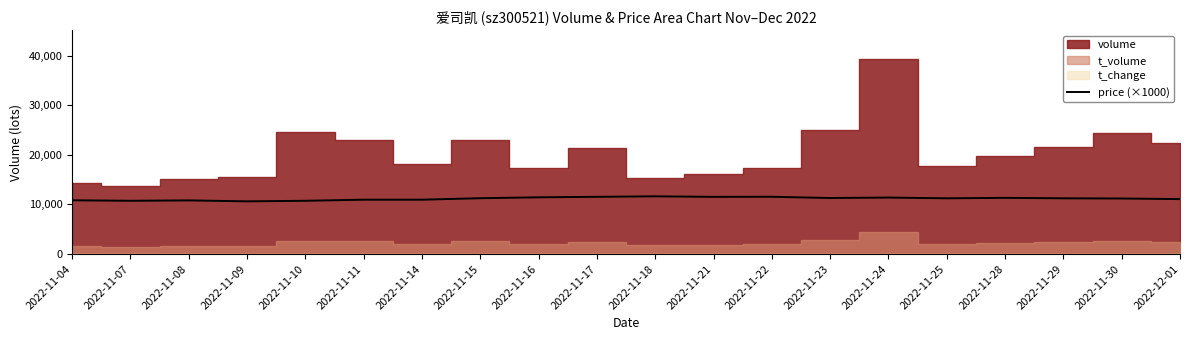

What is the lowest value of the price (×1000) series?

10630